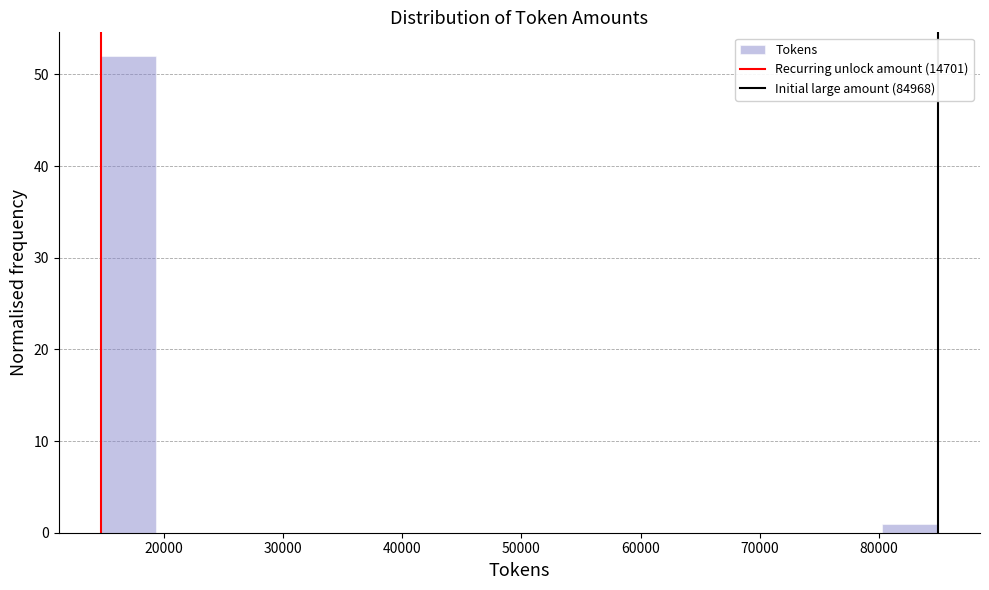

Which range on the x-axis has the tallest bar?

15000 to 19000